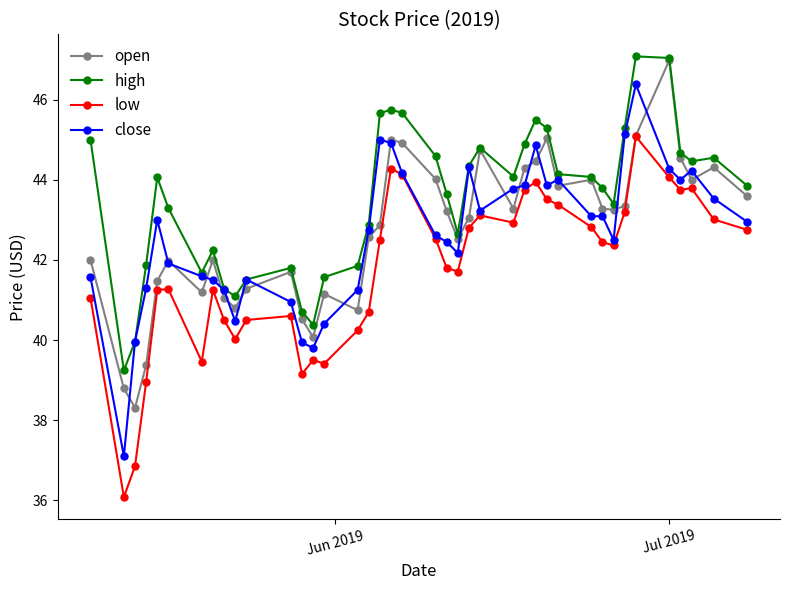

What are all the series names shown in the legend?

open, high, low, close